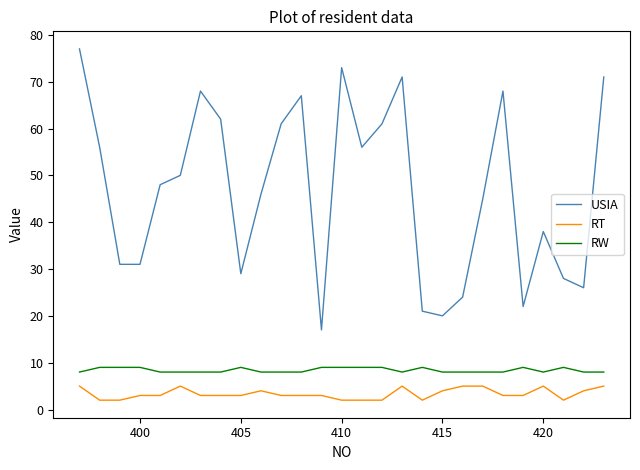

What are all the series names shown in the legend?

USIA, RT, RW